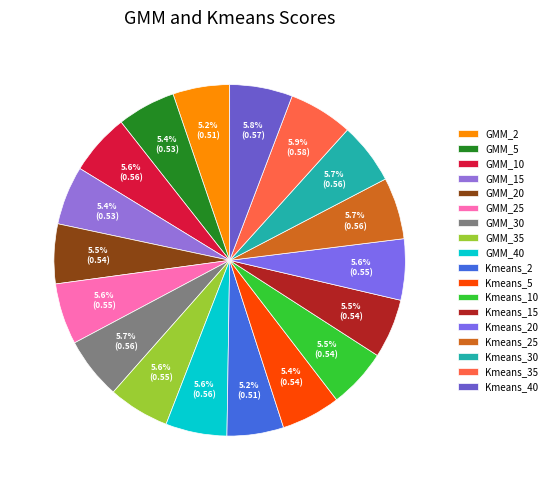

Rank the categories by value from lowest to highest.

Kmeans_2, GMM_2, GMM_5, GMM_15, Kmeans_5, Kmeans_15, Kmeans_10, GMM_20, Kmeans_20, GMM_35, GMM_25, GMM_40, GMM_10, Kmeans_30, Kmeans_25, GMM_30, Kmeans_40, Kmeans_35